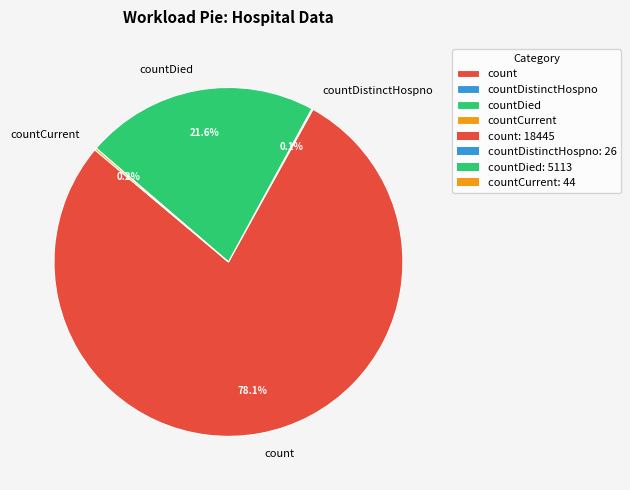

To the nearest percent, what is the difference between the largest and smallest slice percentages?

78%